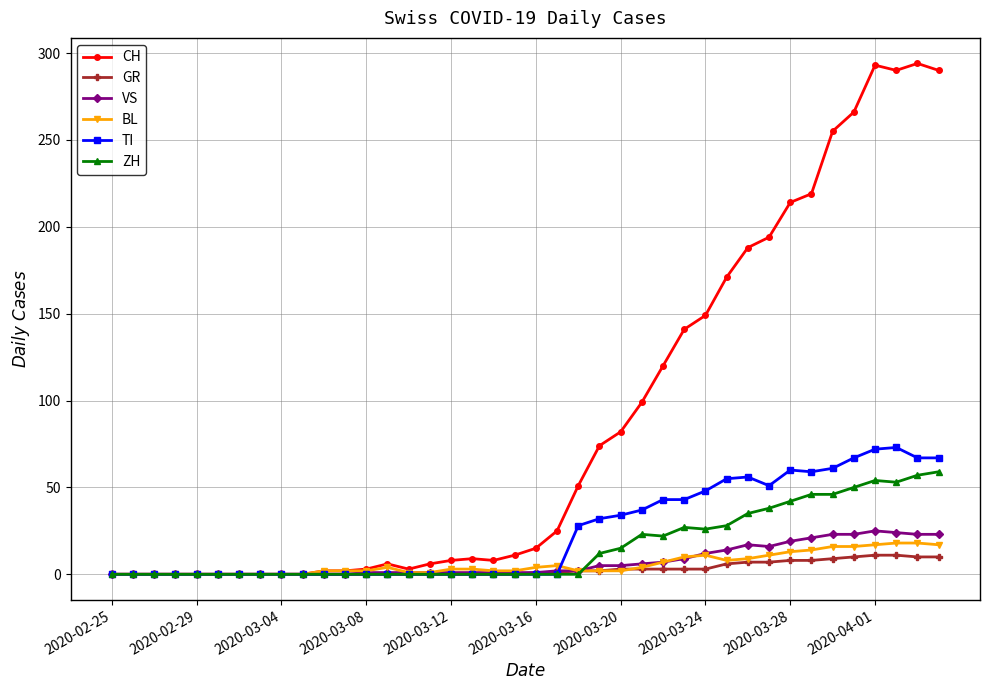

Count the number of categories in the chart.

40